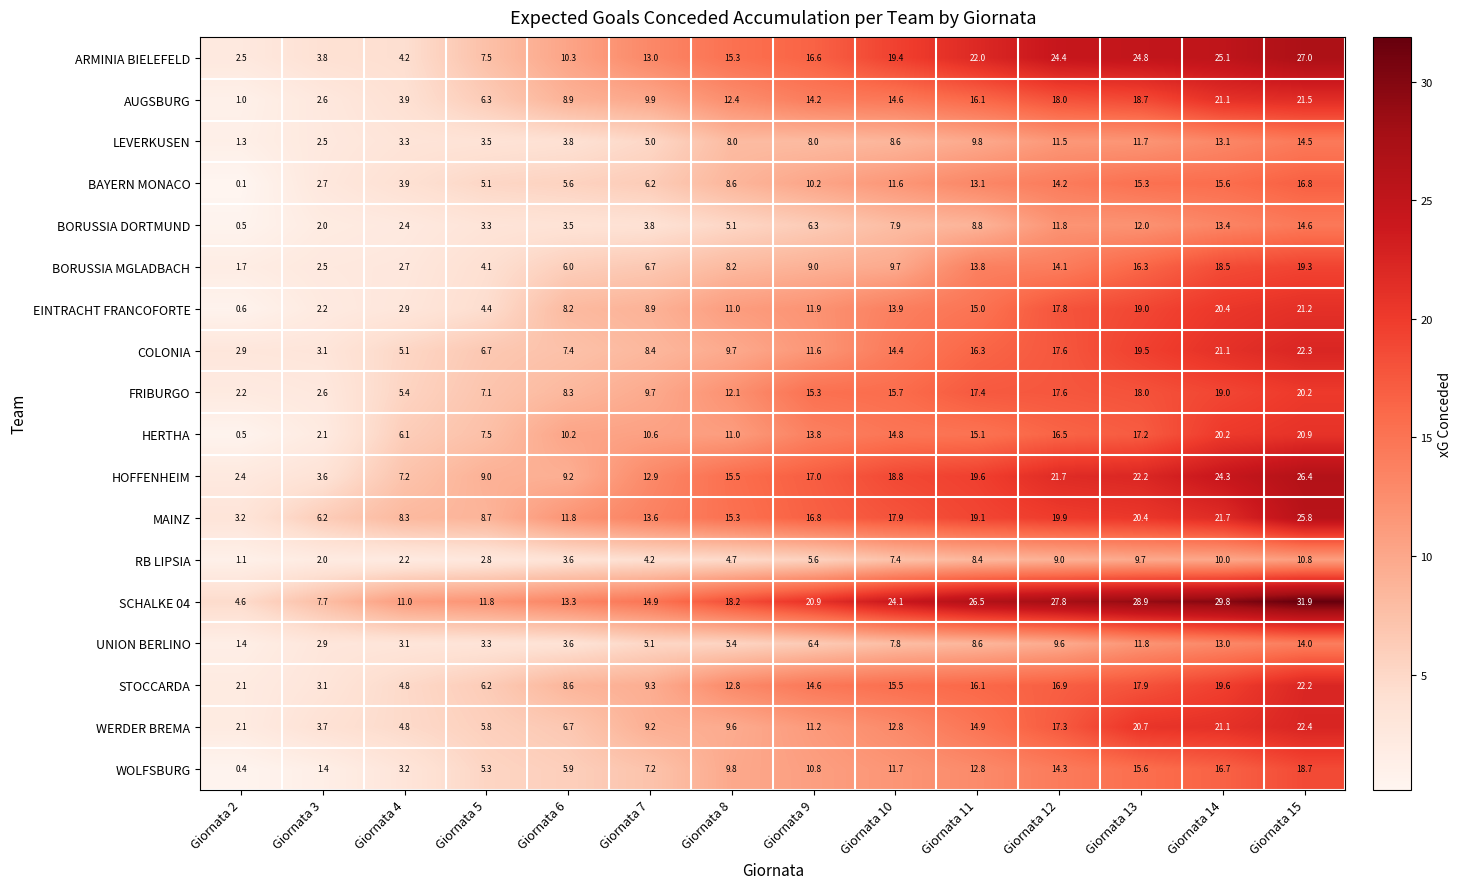

What is the difference between the second highest and second lowest values in the UNION BERLINO series?

10.1